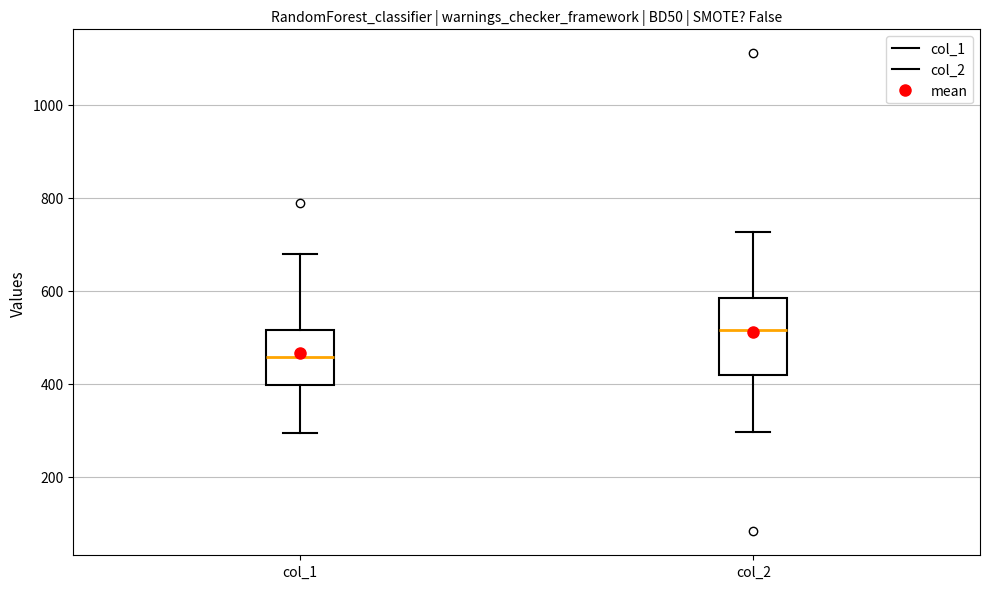

Which box's median line is the lowest?

col_1